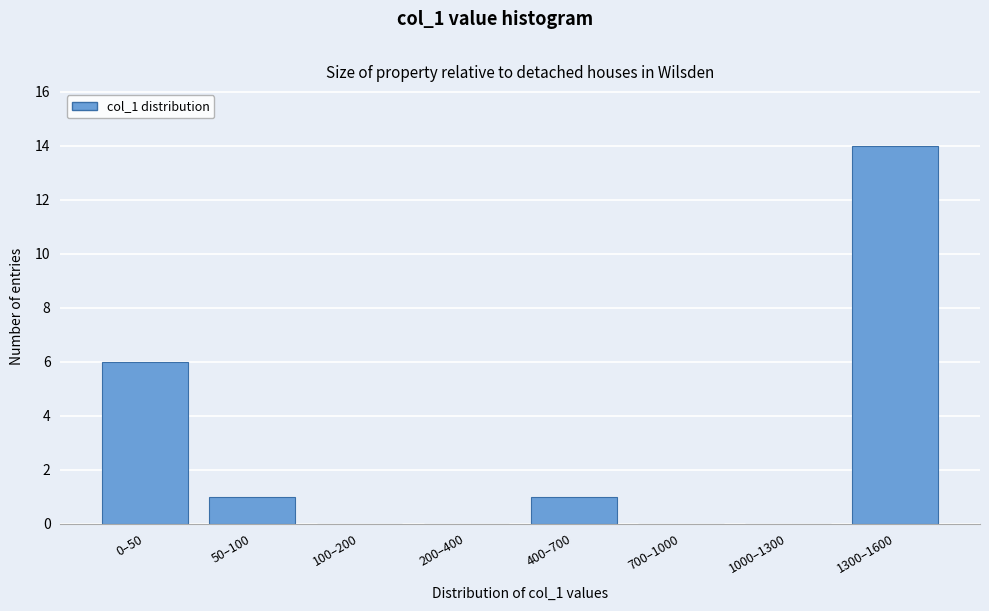

Reading right to left, transcribe all the data shown in this chart.

1300–1600=14	1000–1300=0	700–1000=0	400–700=1	200–400=0	100–200=0	50–100=1	0–50=6